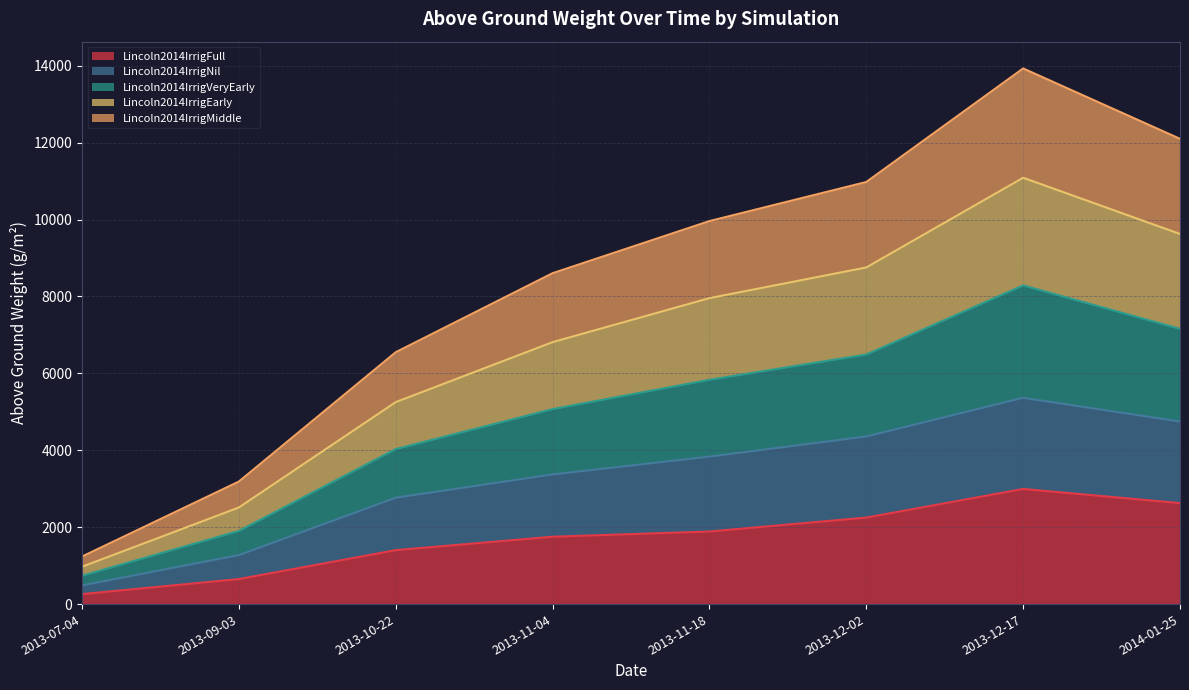

True or false: Lincoln2014IrrigFull and Lincoln2014IrrigMiddle cross at least once.

False